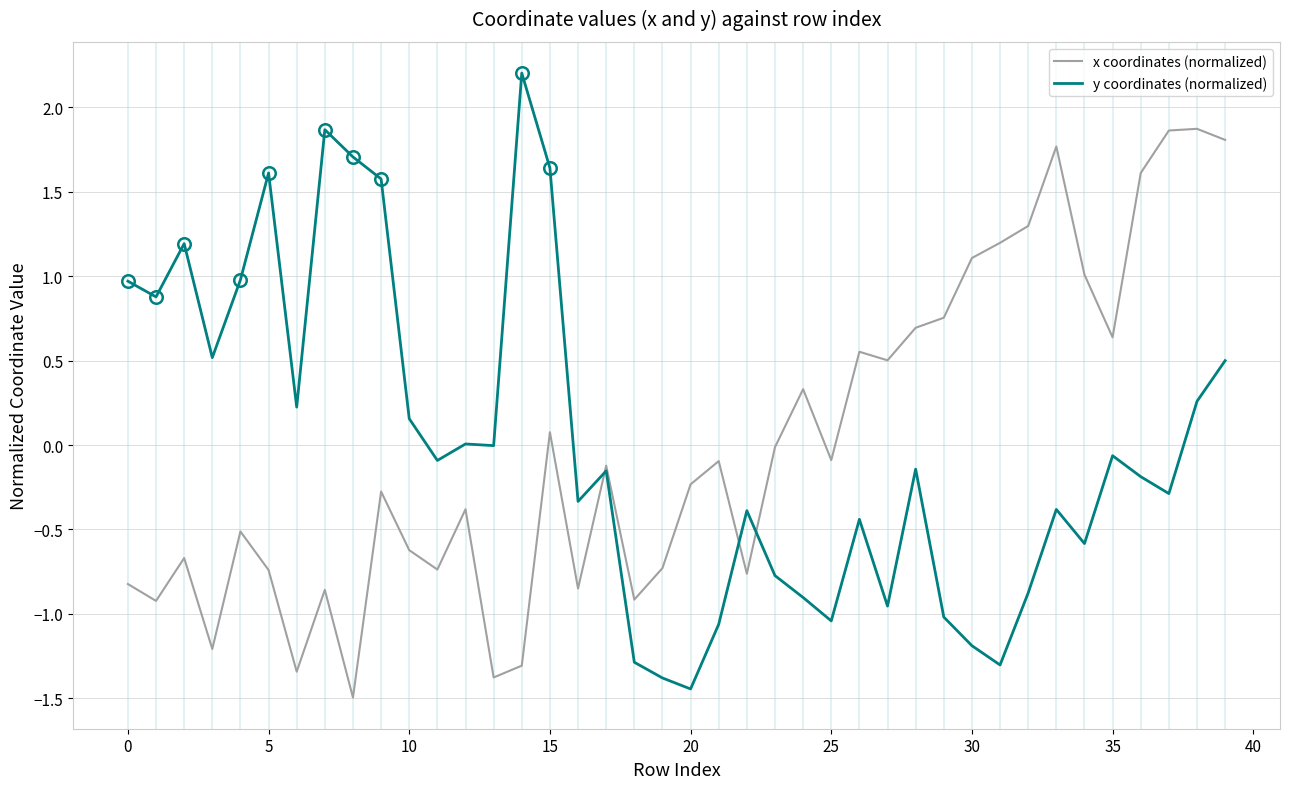

Is this an area chart (filled region under the line)?

No